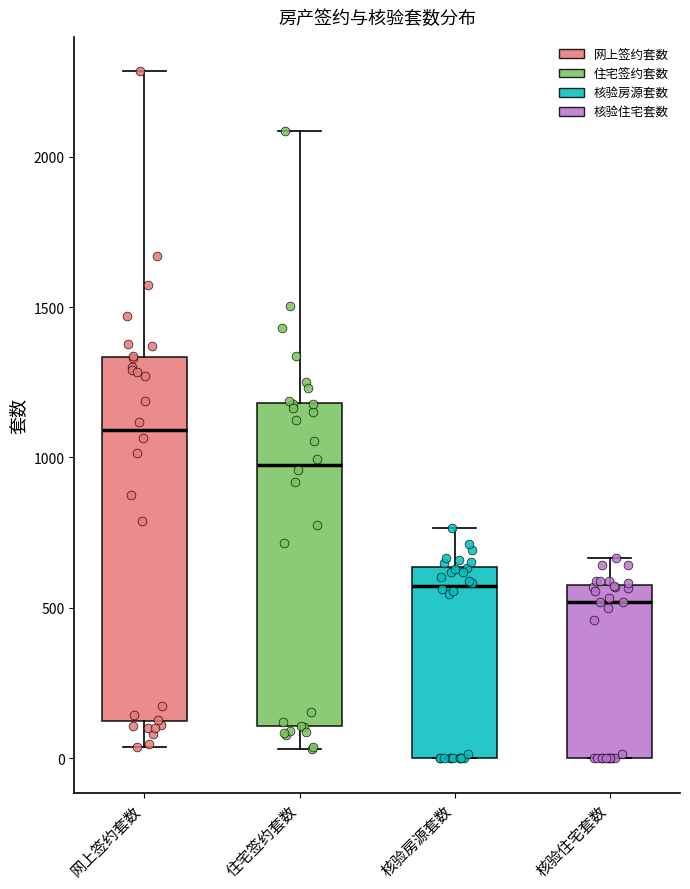

Which box has the lowest median line?

核验住宅套数